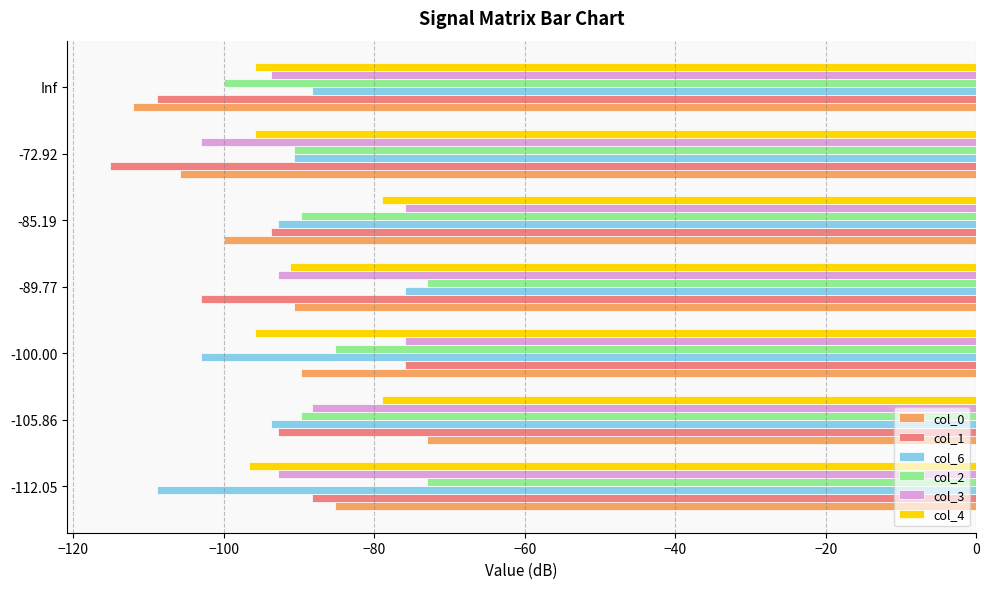

What is the sum of all col_3 values?

-622.3